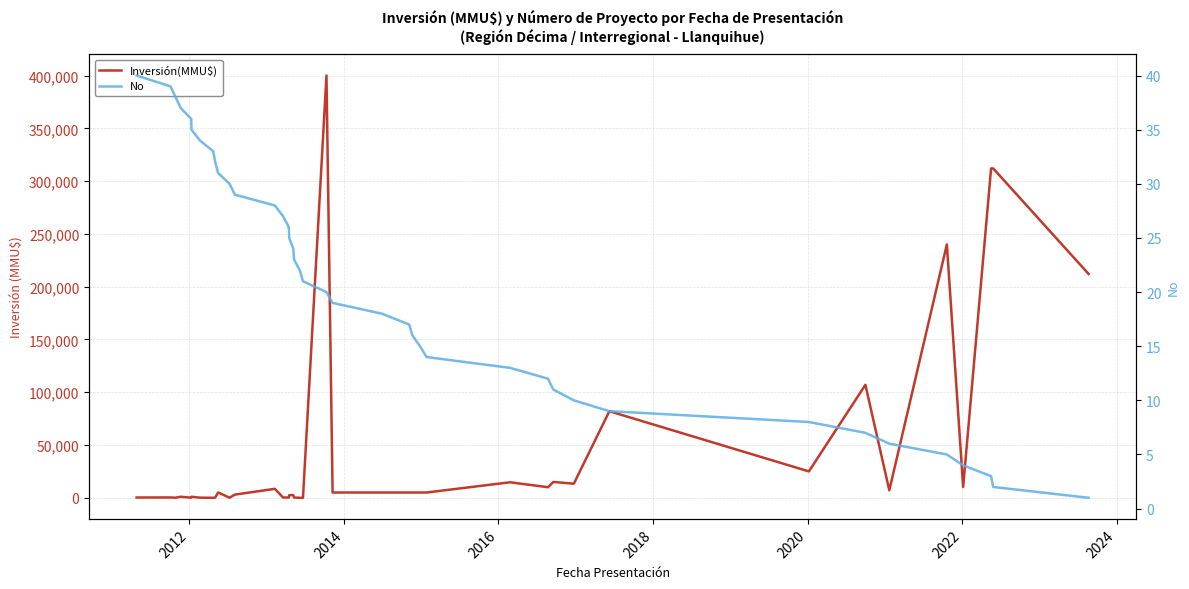

Is this an area chart (filled region under the line)?

No